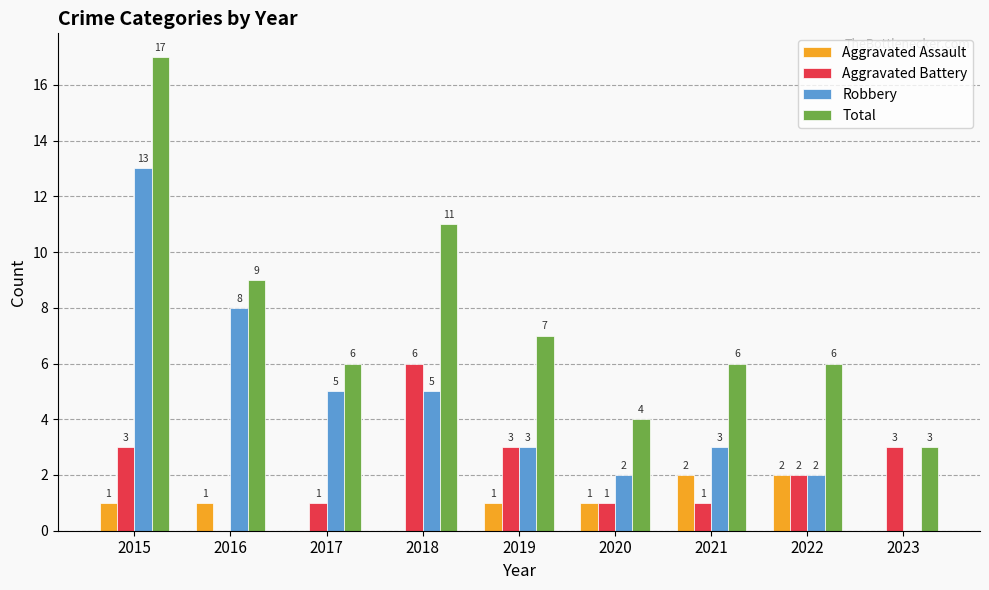

How many distinct data groups are displayed?

4